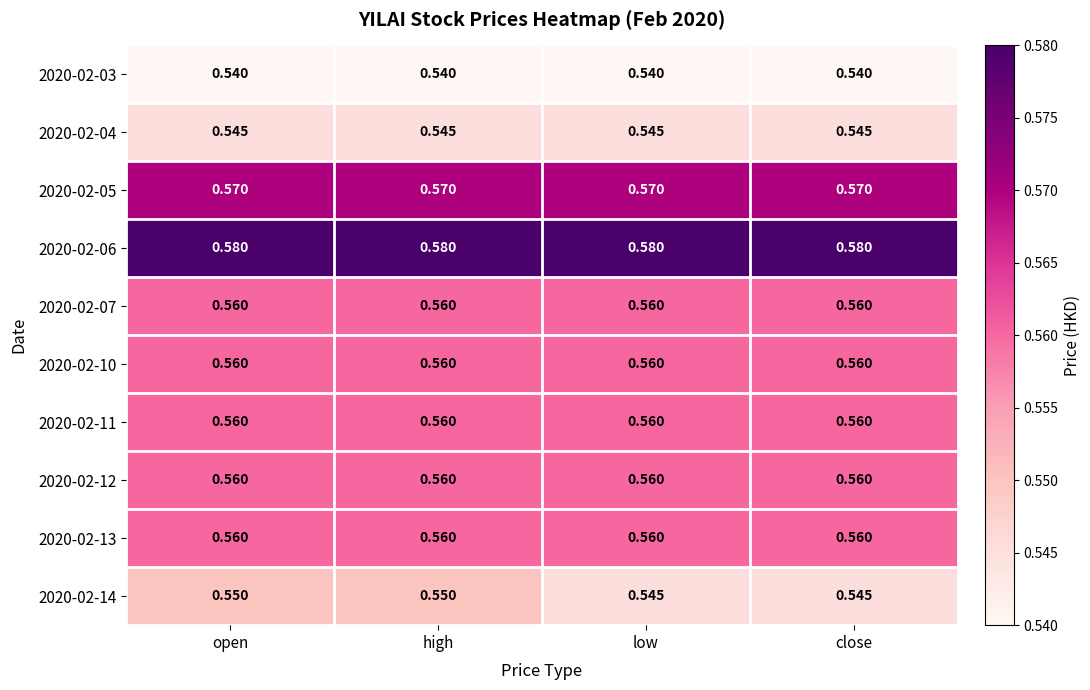

Rank the series at close from highest to lowest value.

2020-02-06, 2020-02-05, 2020-02-07, 2020-02-10, 2020-02-11, 2020-02-12, 2020-02-13, 2020-02-04, 2020-02-14, 2020-02-03